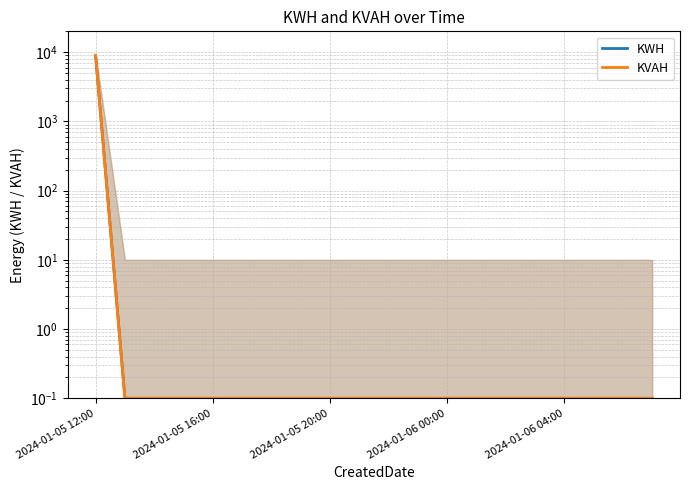

Rank the series at 2024-01-06 00:00 from lowest to highest value.

KWH, KVAH